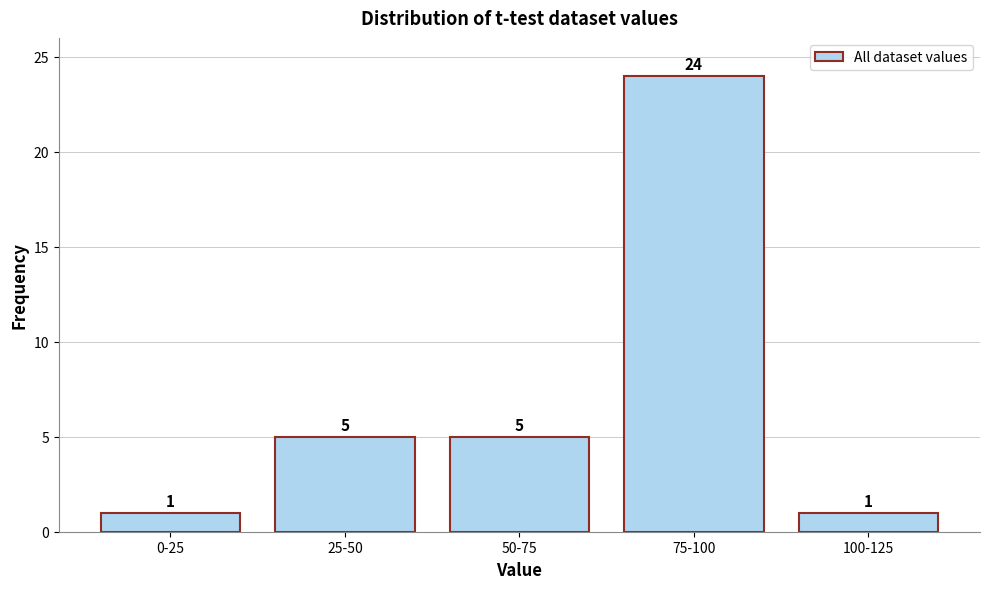

Reading right to left, list all the values displayed in this chart.

1	24	5	5	1